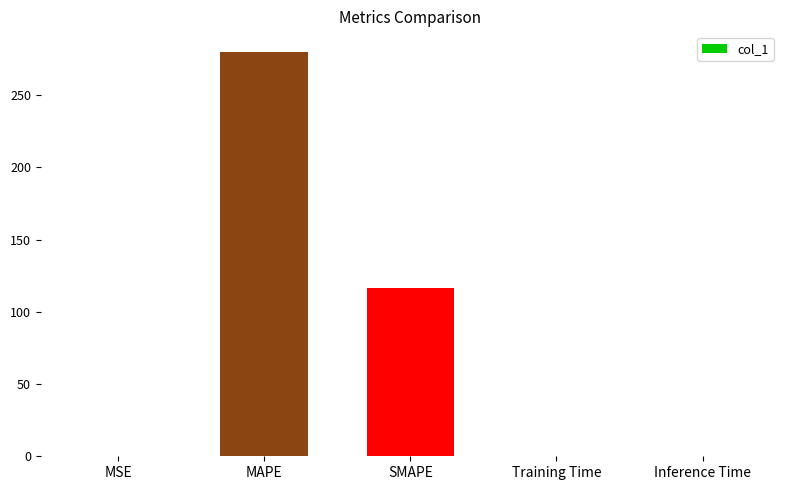

The chart shows a value of 0.0 at Training Time. True or false?

True